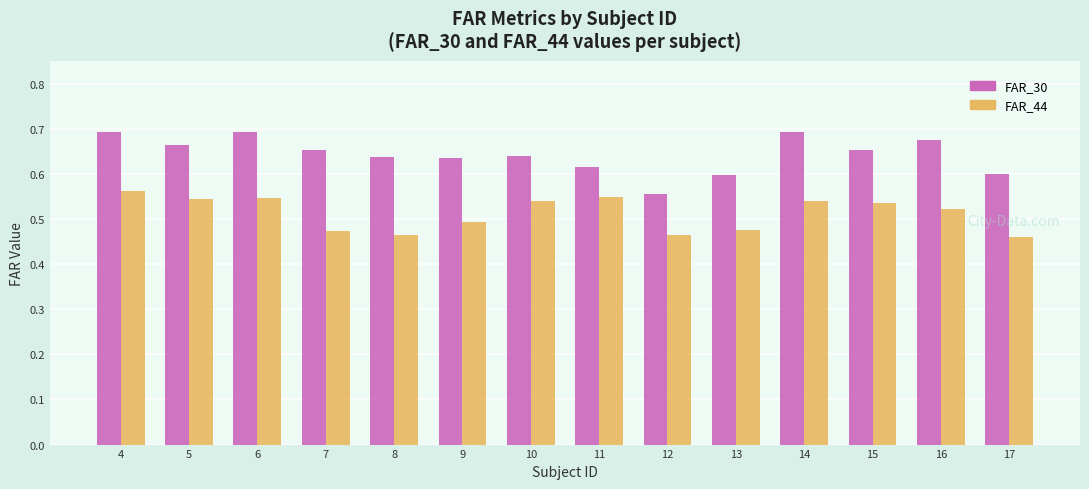

Rank the series by their maximum value, from highest to lowest.

FAR_30, FAR_44